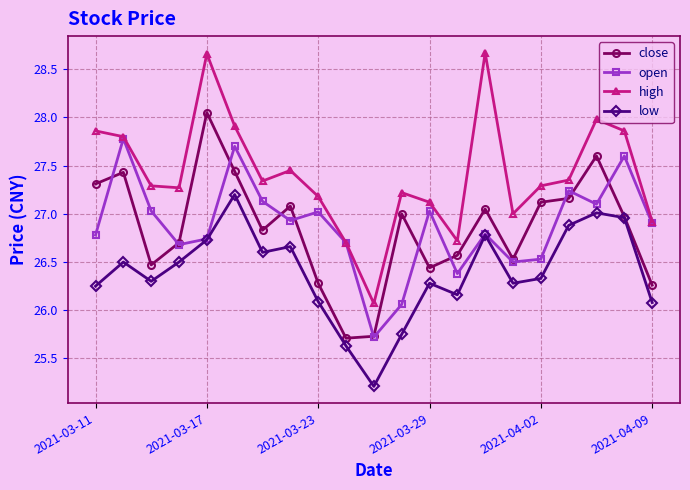

What is the smallest value displayed?

25.2